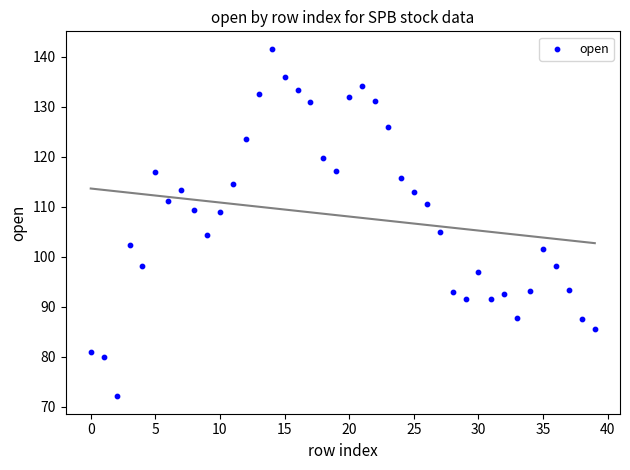

What Y value in the scatter plot is closest to 106?

105.0